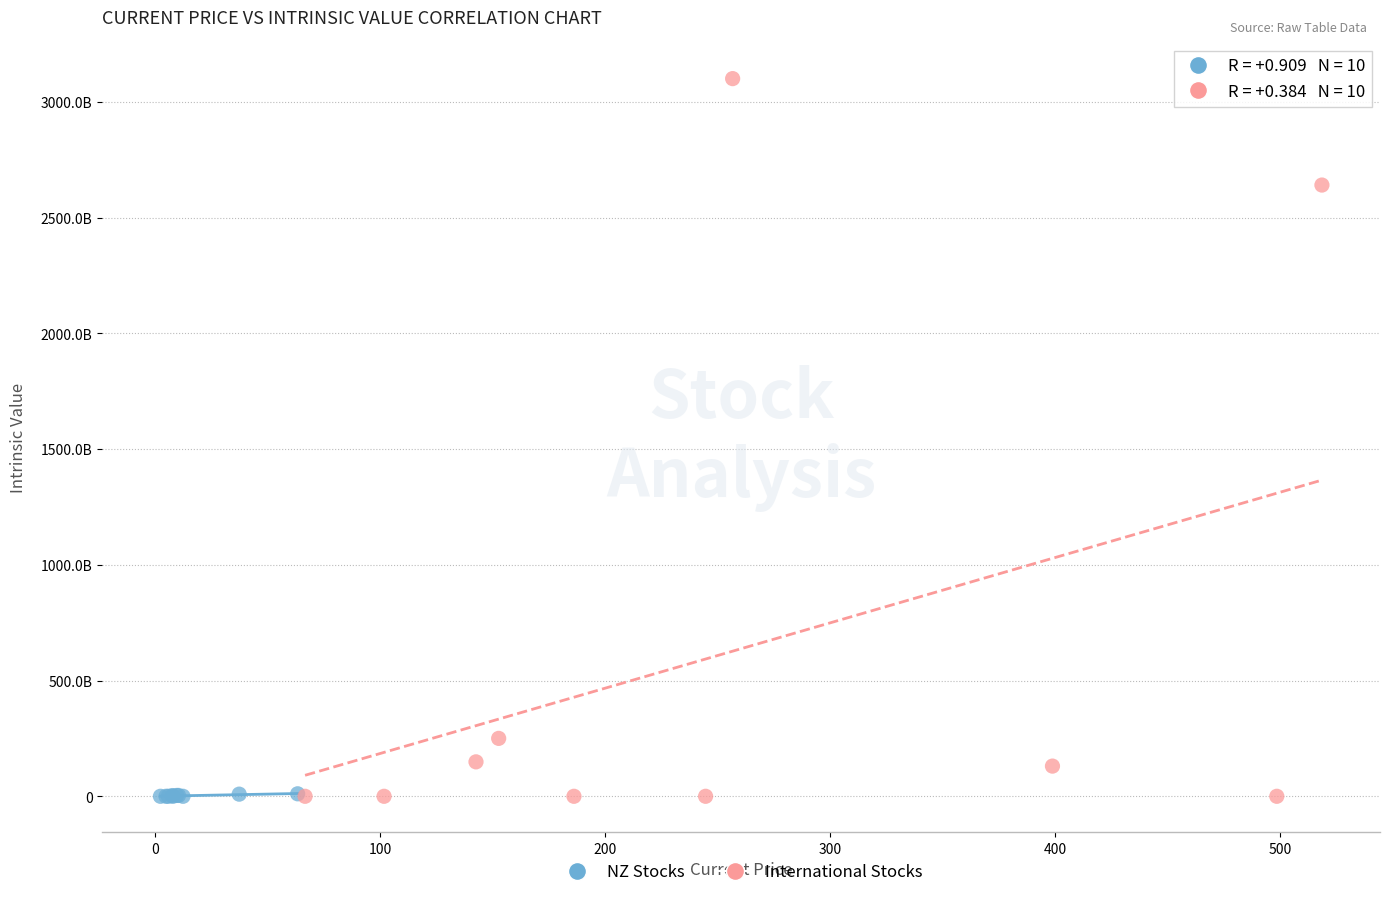

What are all the series names shown in the legend?

NZ Stocks, International Stocks